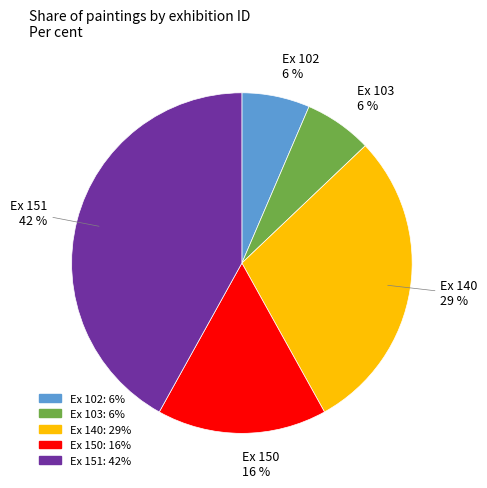

Does any single category account for the majority?

No